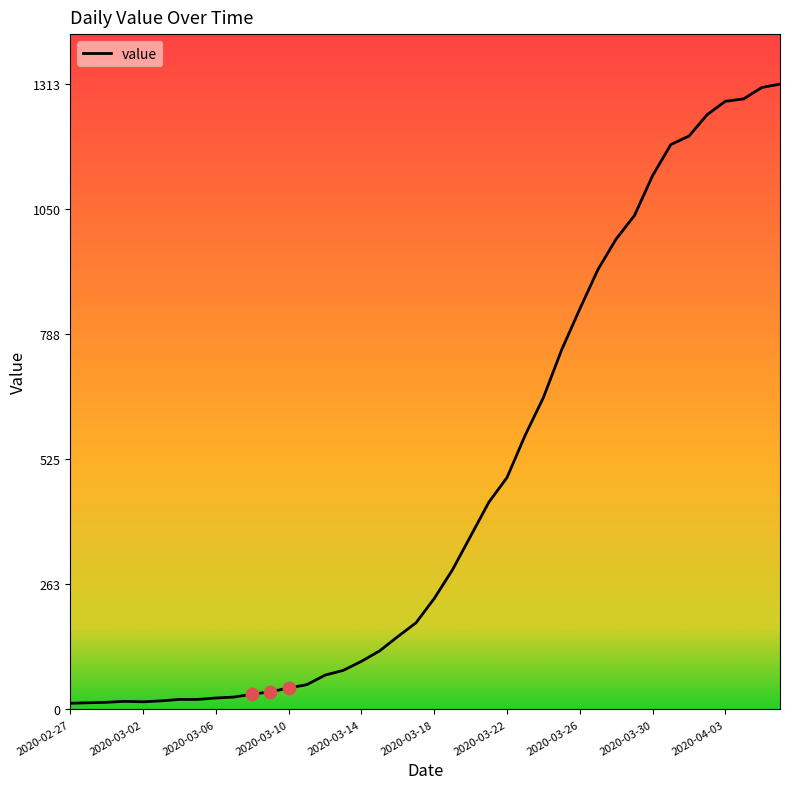

What is the difference between the maximum and minimum values?

1300